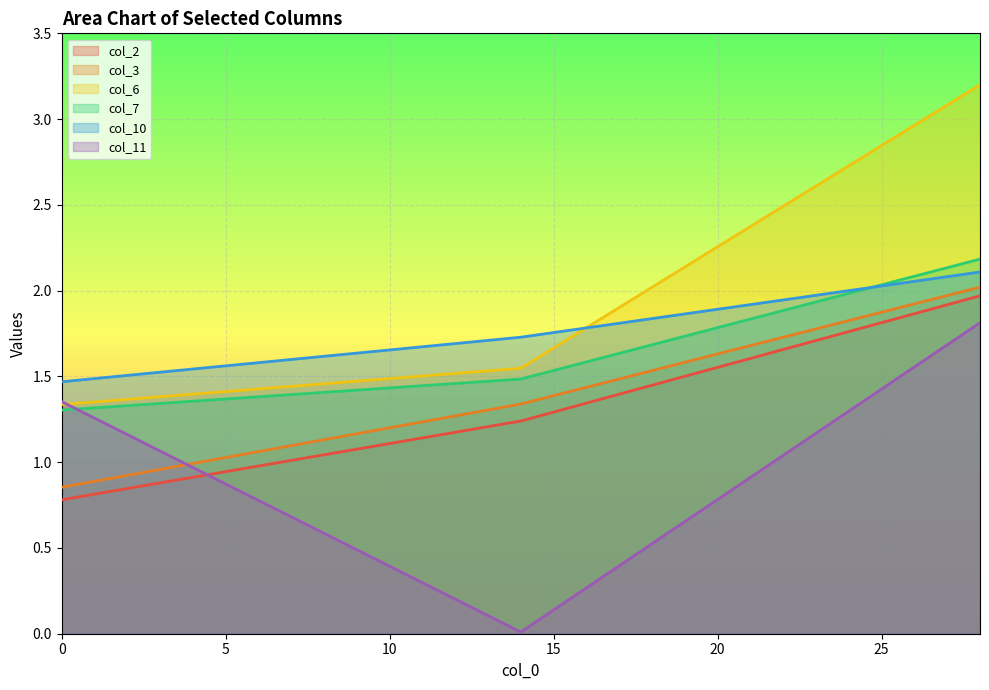

Between 28 and 0, which is larger?

28